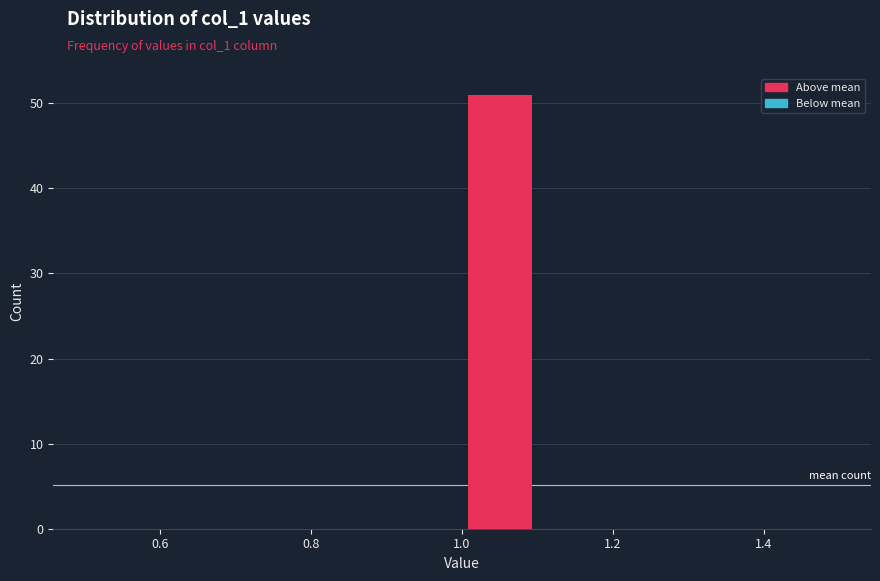

Reading left to right, list every bar in this chart as the range it spans on the x-axis followed by its height. The values are not printed on the chart, so give them approximately, as read against the axis.

0.5 to 0.6: 0
0.6 to 0.7: 0
0.7 to 0.8: 0
0.8 to 0.9: 0
0.9 to 1.0: 0
1.0 to 1.1: 51
1.1 to 1.2: 0
1.2 to 1.3: 0
1.3 to 1.4: 0
1.4 to 1.5: 0